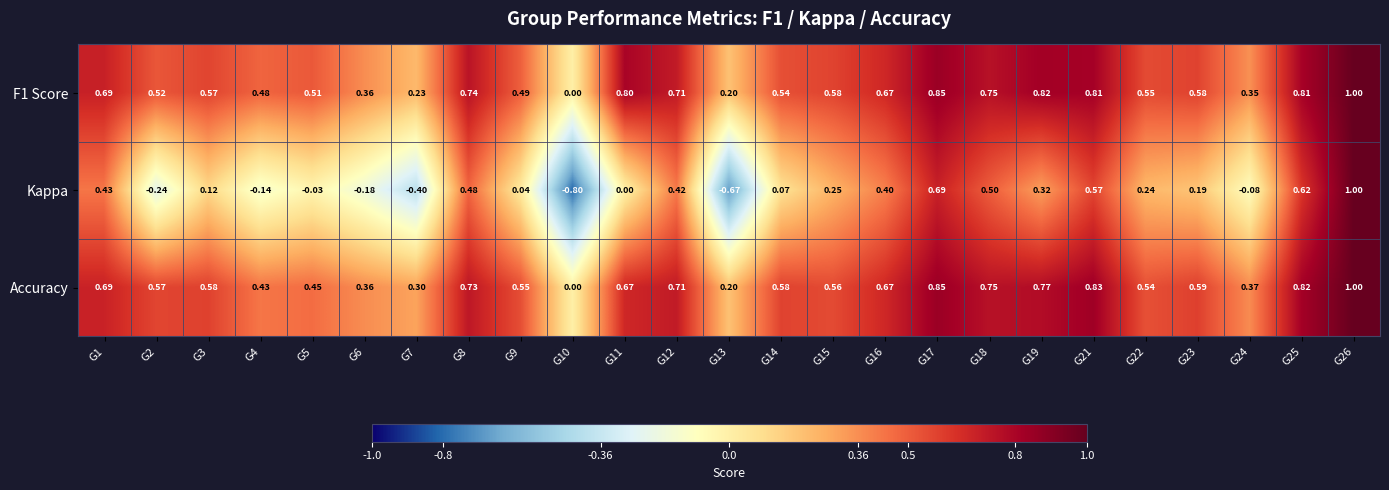

Which series changed the most between G2 and G12?

Kappa